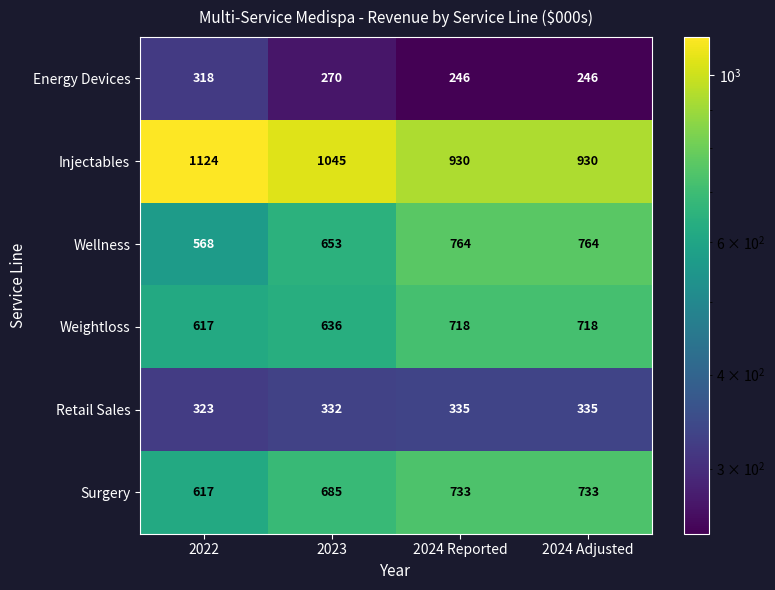

Which series has the largest range (max minus min)?

Wellness